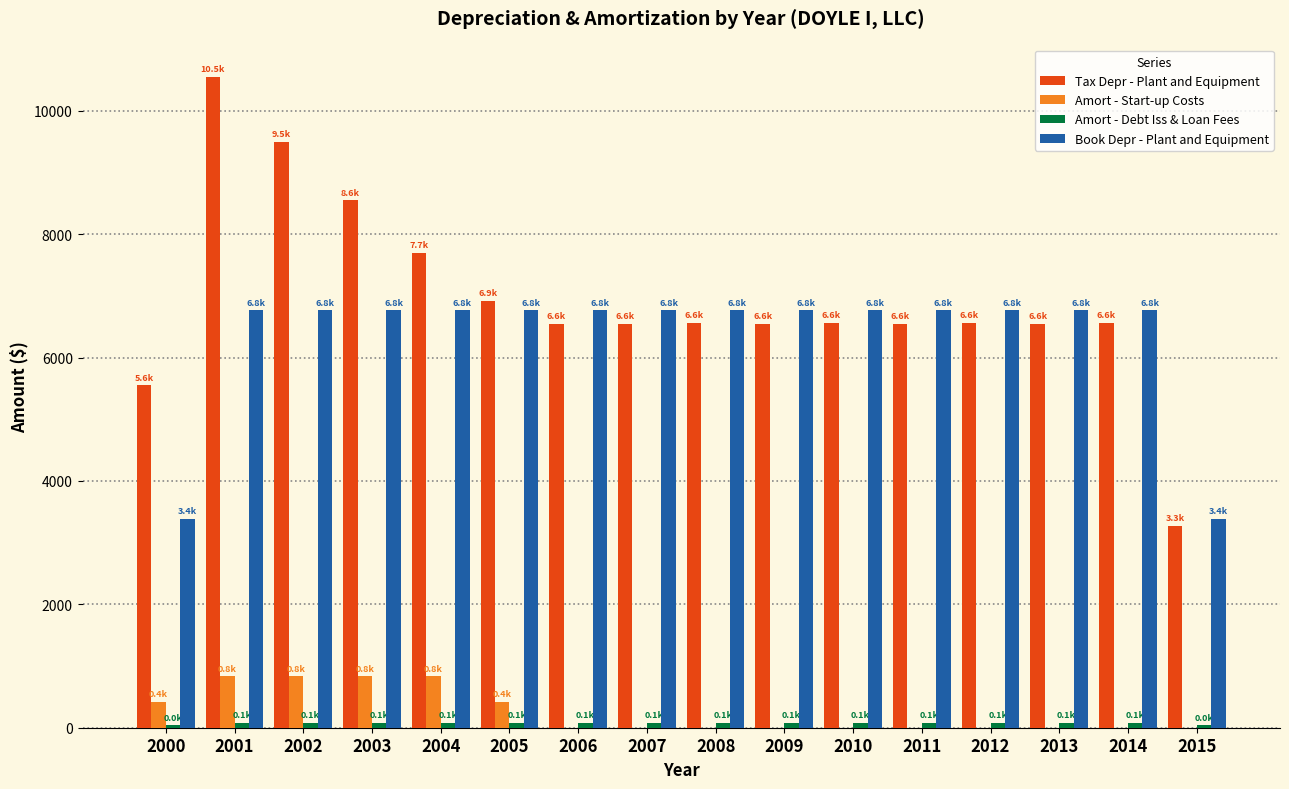

Is it true that Tax Depr - Plant and Equipment equals 8873.3 at 2000?

False